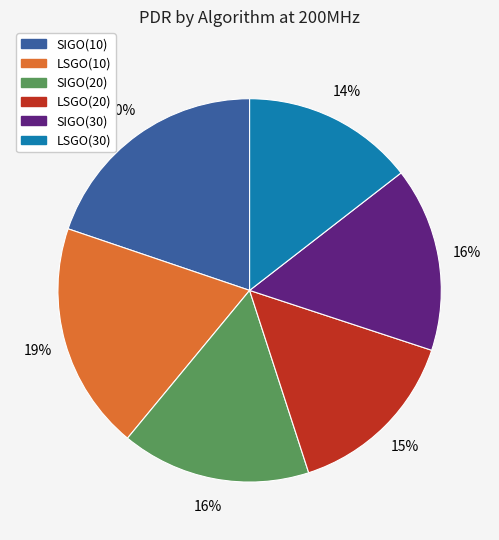

To the nearest percent, what is the average slice percentage?

17%